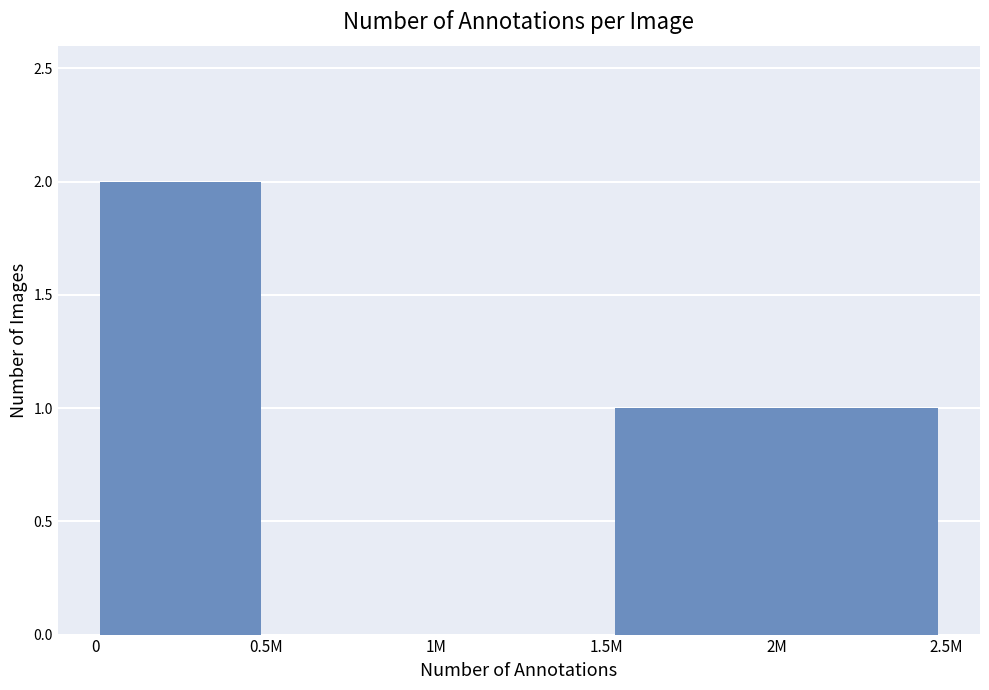

Reading left to right, what are all the values shown in this chart?

0=2	0.5M=0	1M=0	2M=1